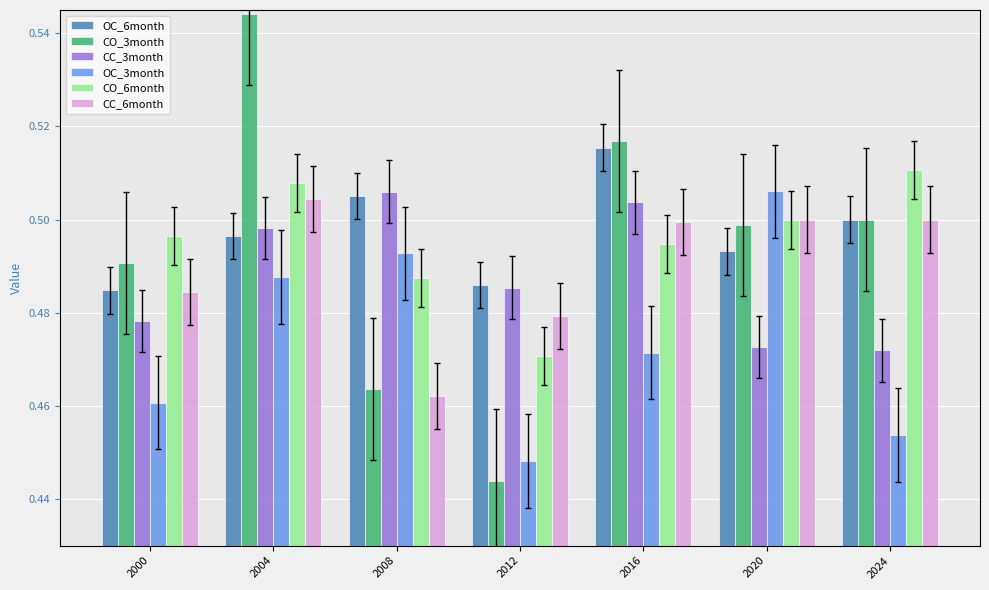

Count the number of data series in this chart.

6